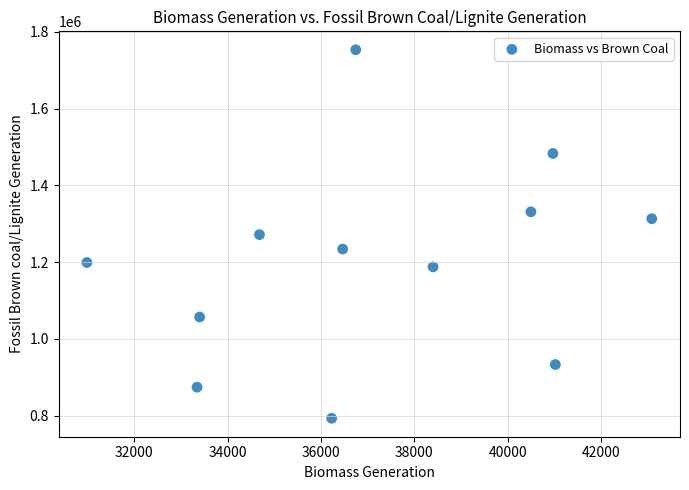

What is the range of Y values (max minus min)?

960139